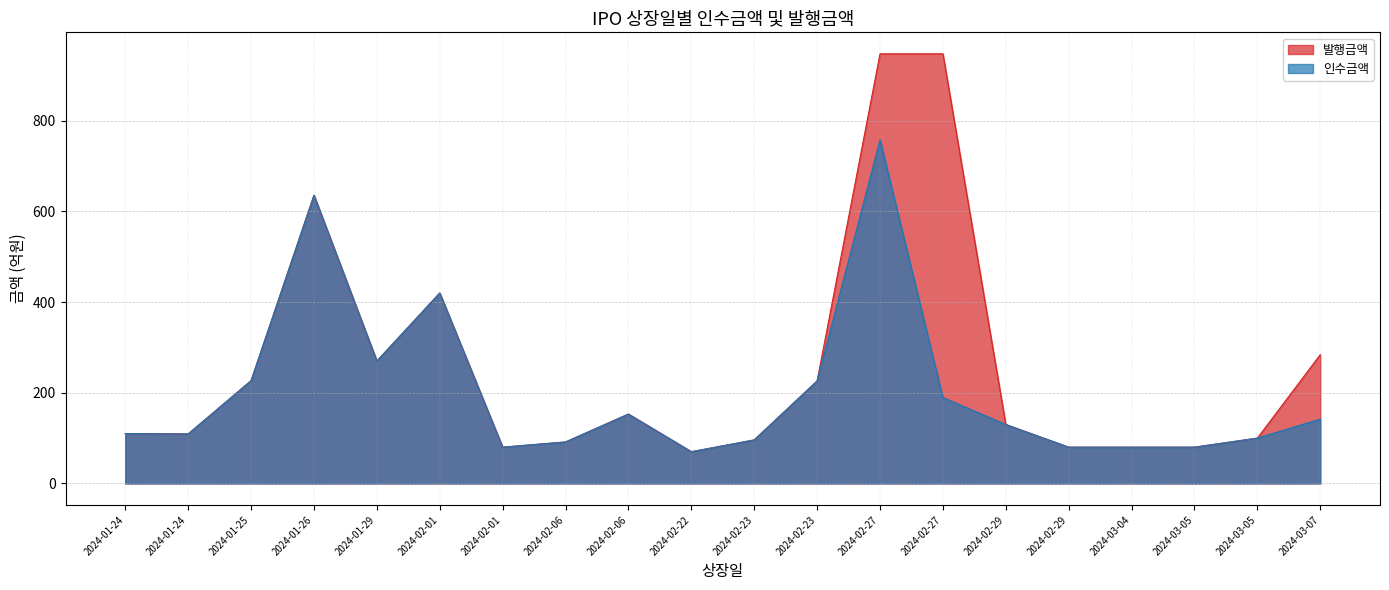

How many interior local valleys does the 인수금액 series have?

4